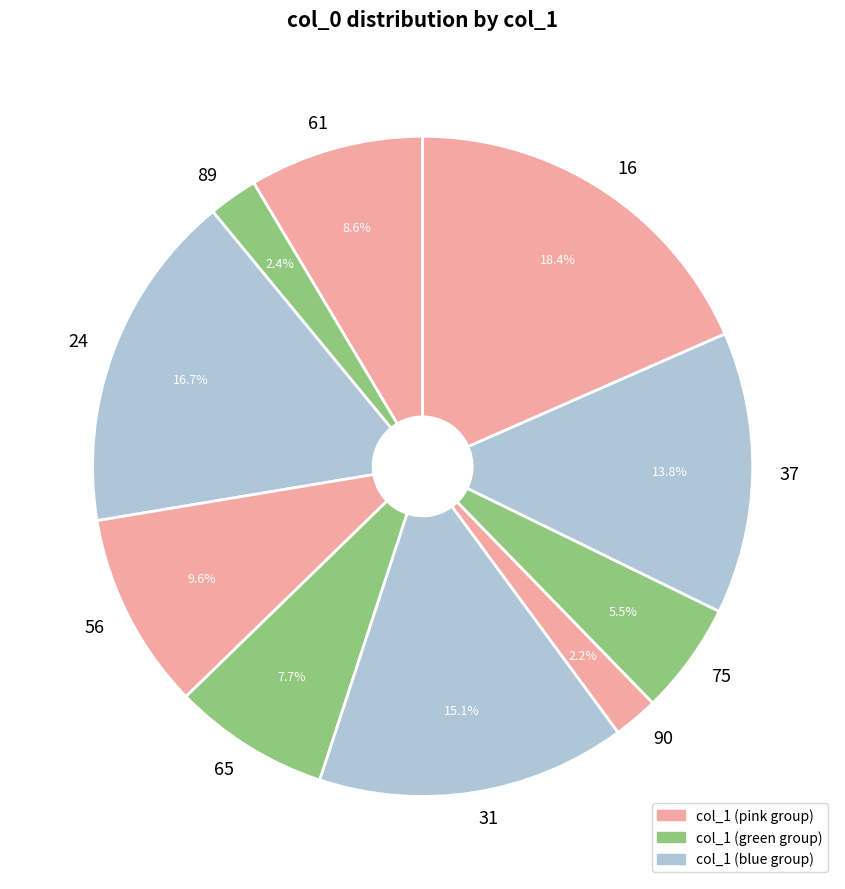

Is 75 the majority of the pie?

No